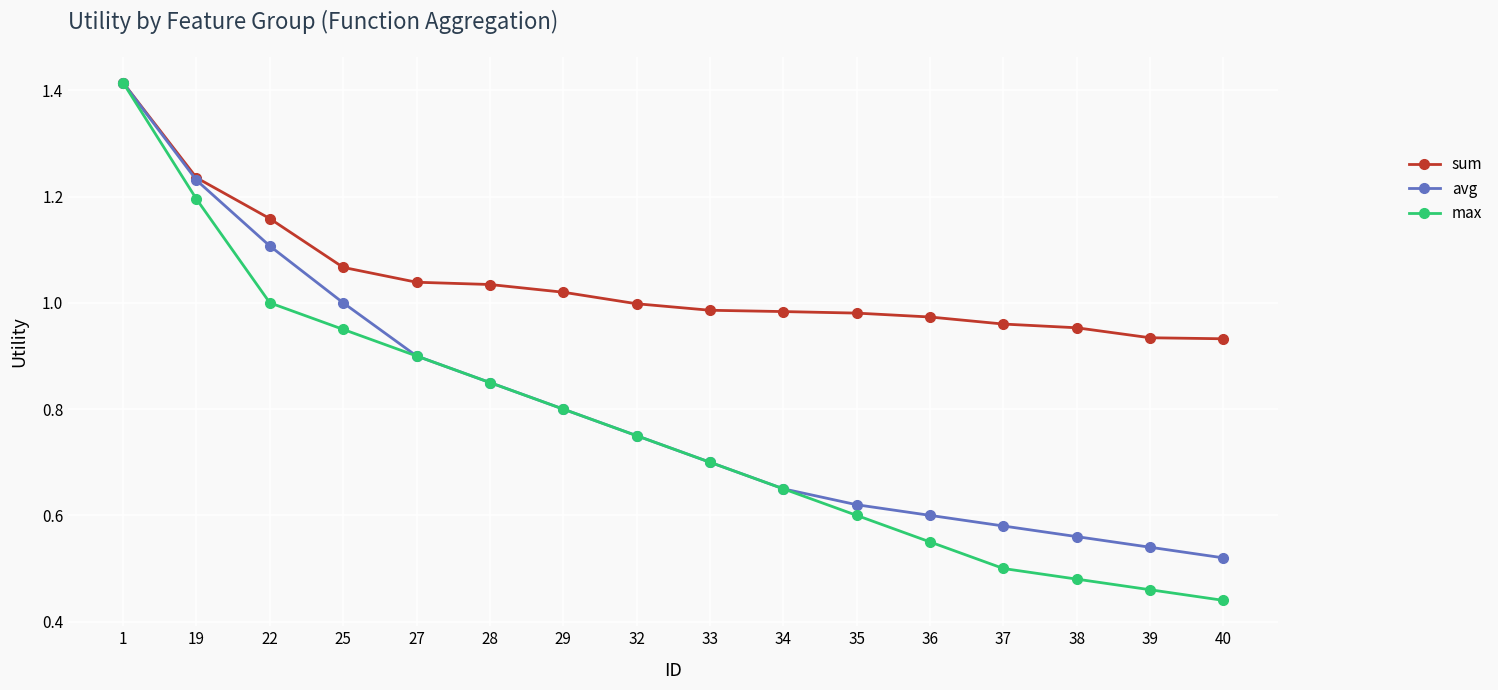

How many series are shown in this chart?

3